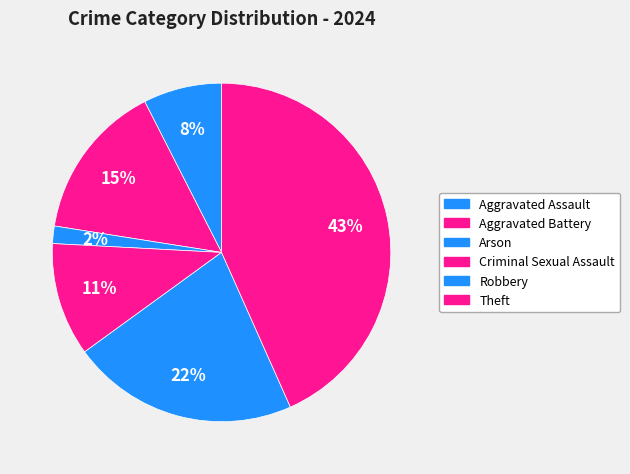

What portion of the pie excludes Arson?

98.3%